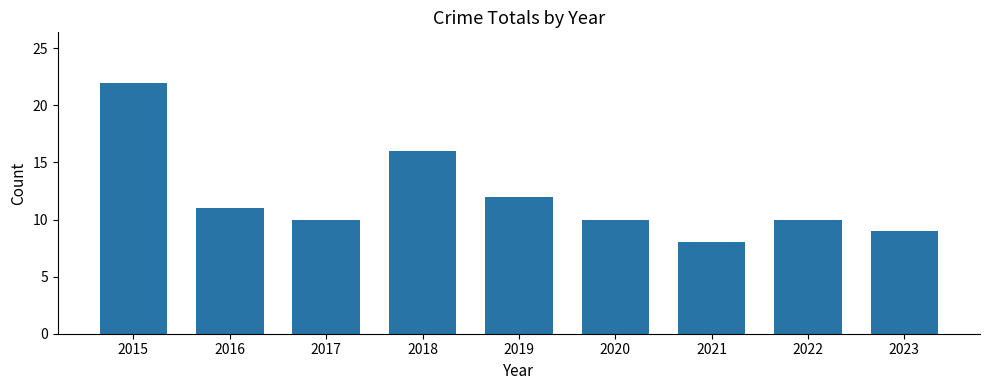

Where does the data first go above 10?

2015